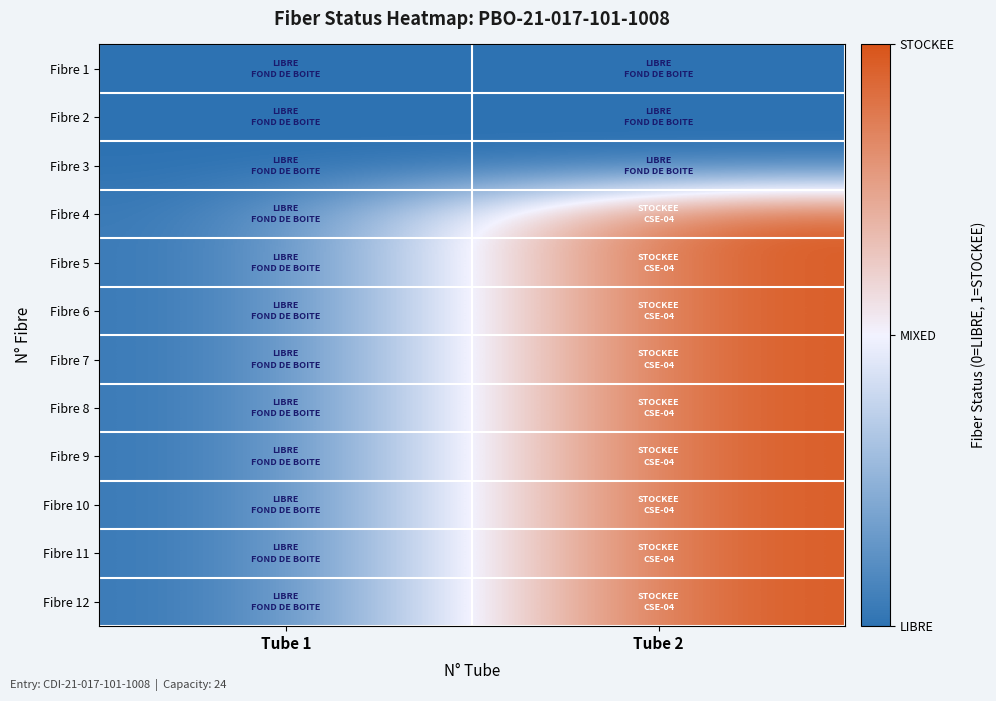

List the series in order of their peak value, lowest first.

Fibre 1, Fibre 2, Fibre 3, Fibre 4, Fibre 5, Fibre 6, Fibre 7, Fibre 8, Fibre 9, Fibre 10, Fibre 11, Fibre 12